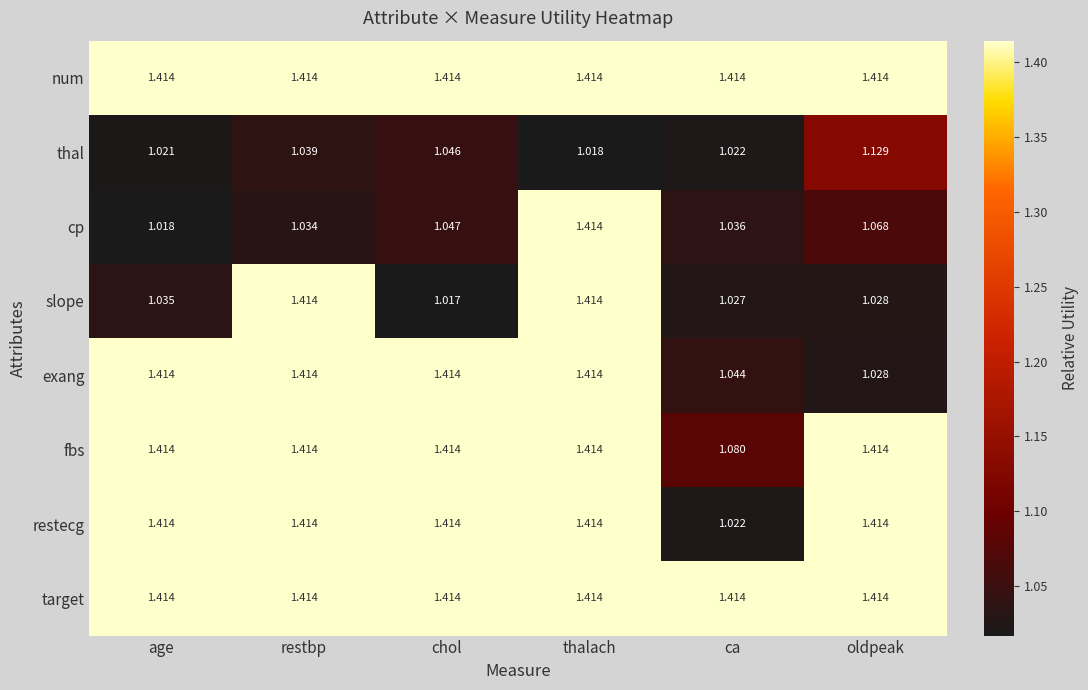

Which label corresponds to the smallest value in the chart?

chol